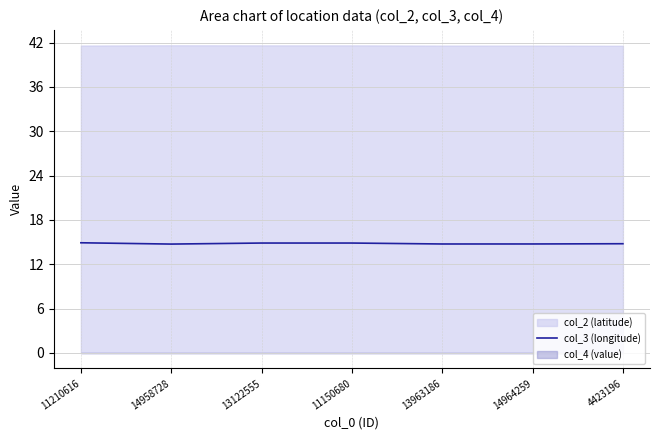

List the labels in order of value, smallest first.

14958728, 13963186, 14964259, 4423196, 11150680, 13122555, 11210616